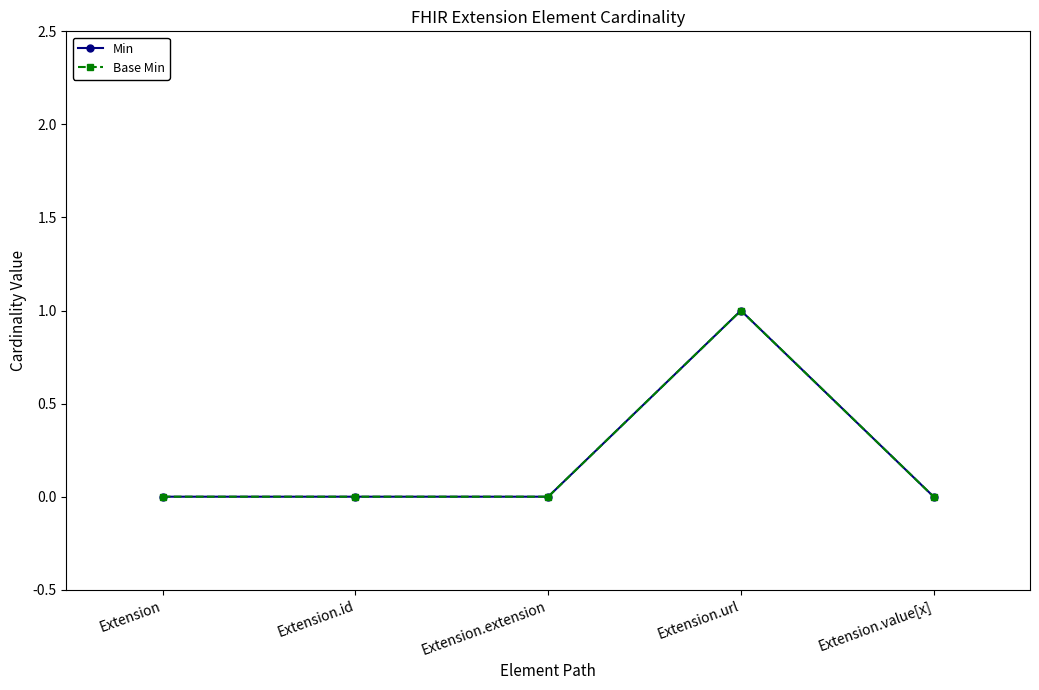

Is this an area chart (filled region under the line)?

No